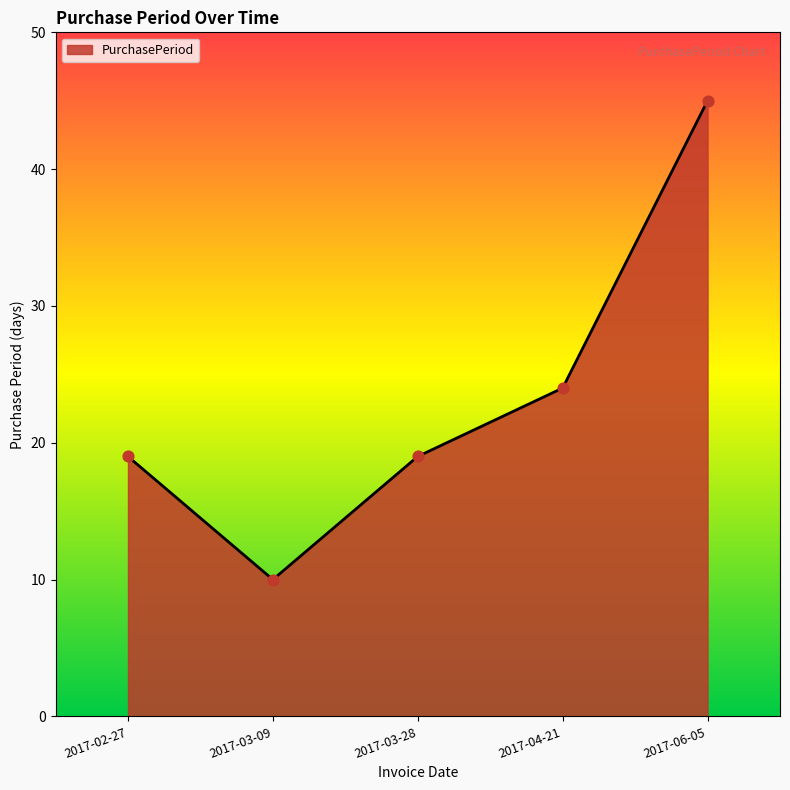

What is the change in value from 2017-03-28 to 2017-06-05?

+26